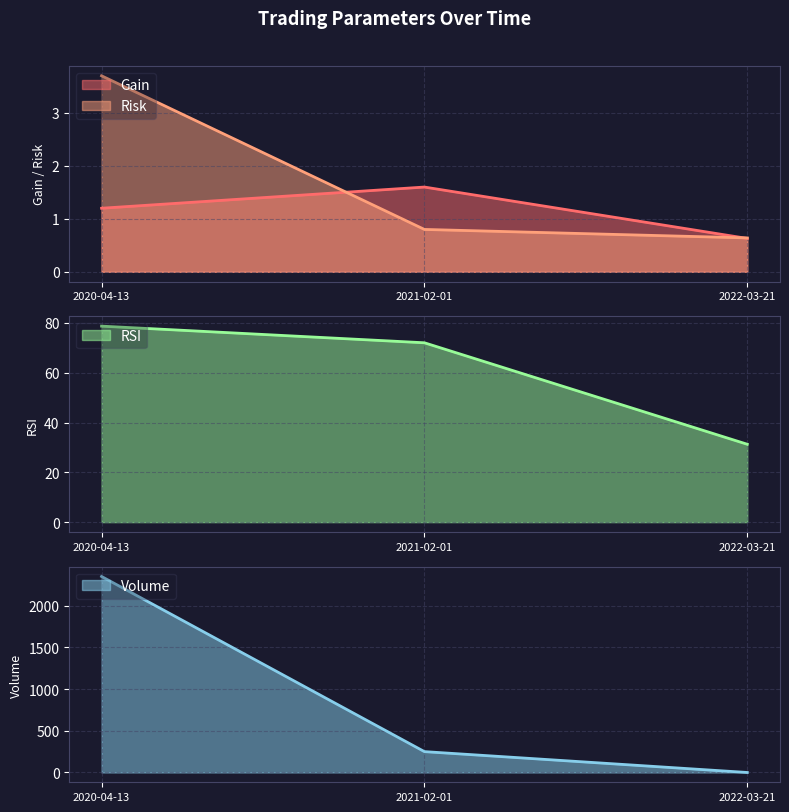

At which category is the sum across all series the highest?

2020-04-13